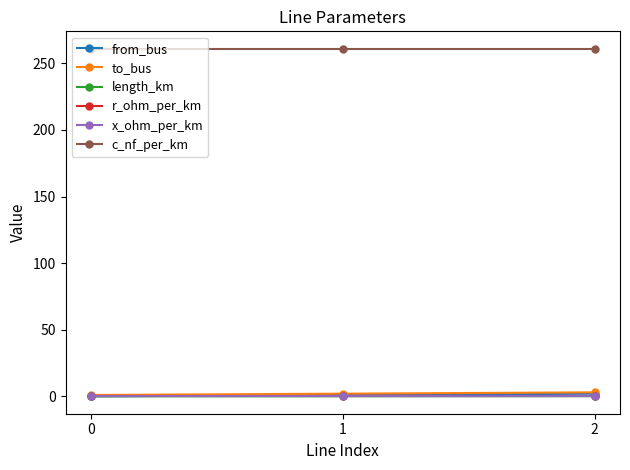

What is the sum of all r_ohm_per_km values?

0.6